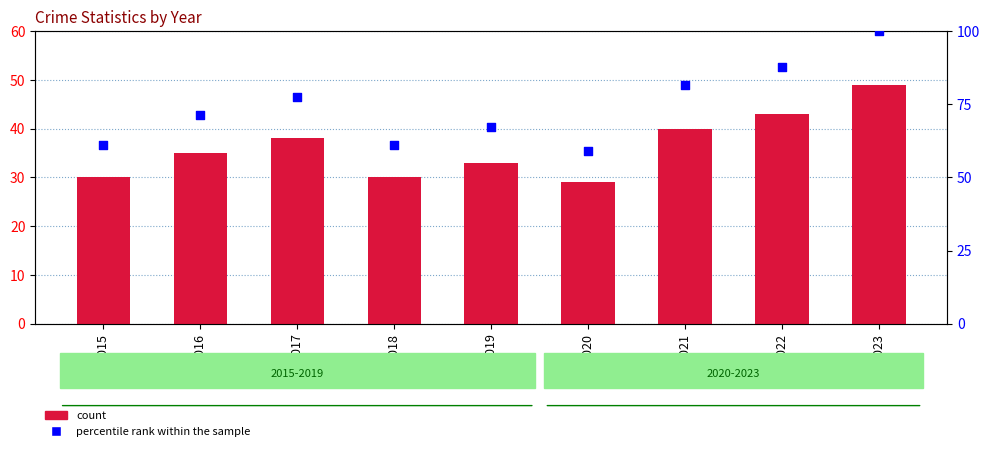

At how many categories does at least one series exceed 98?

1